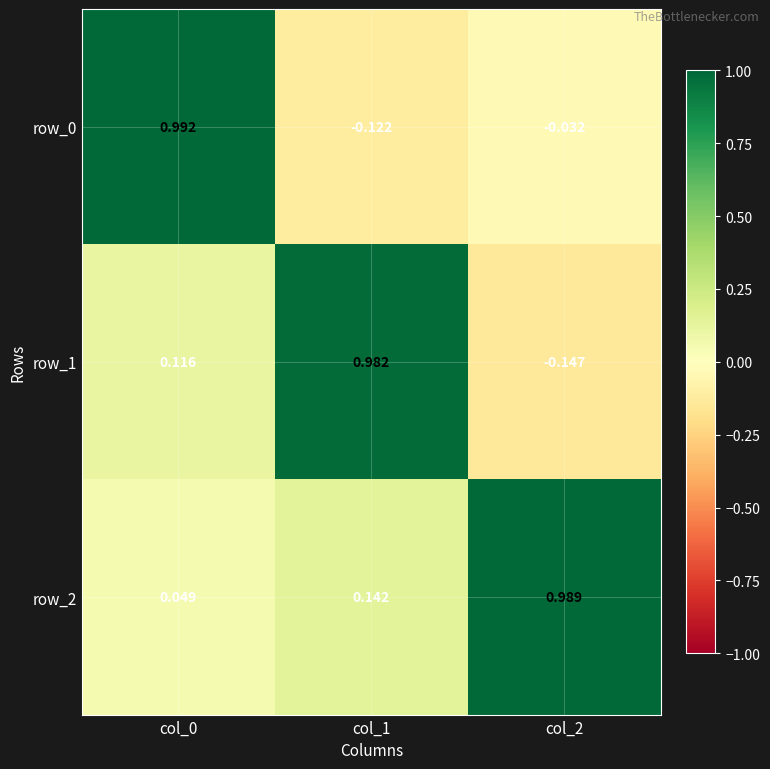

Which series has the widest spread of values?

row_1